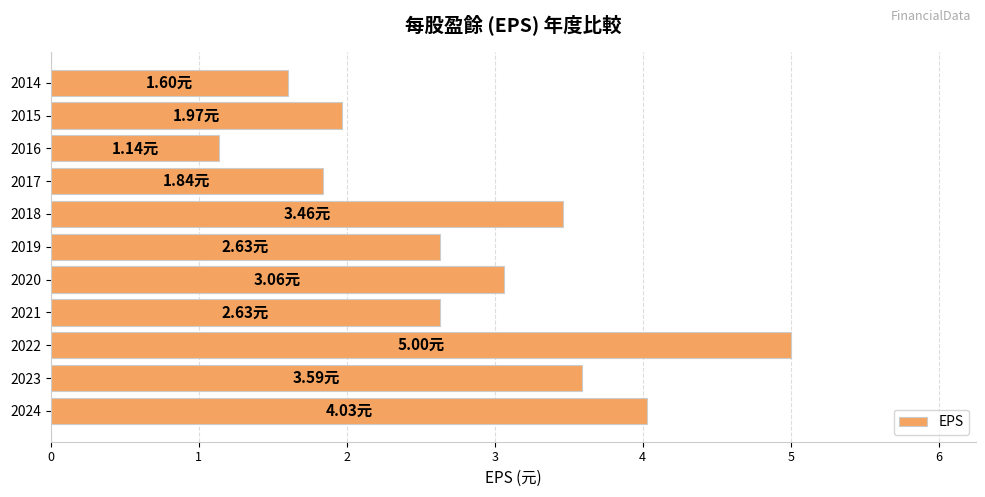

What is the difference between the second highest and second lowest values?

2.4